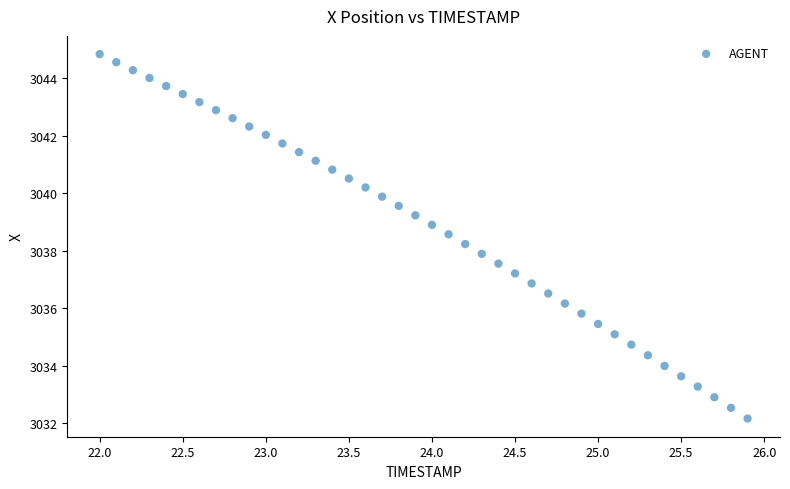

What is the range of X values (max minus min)?

3.9